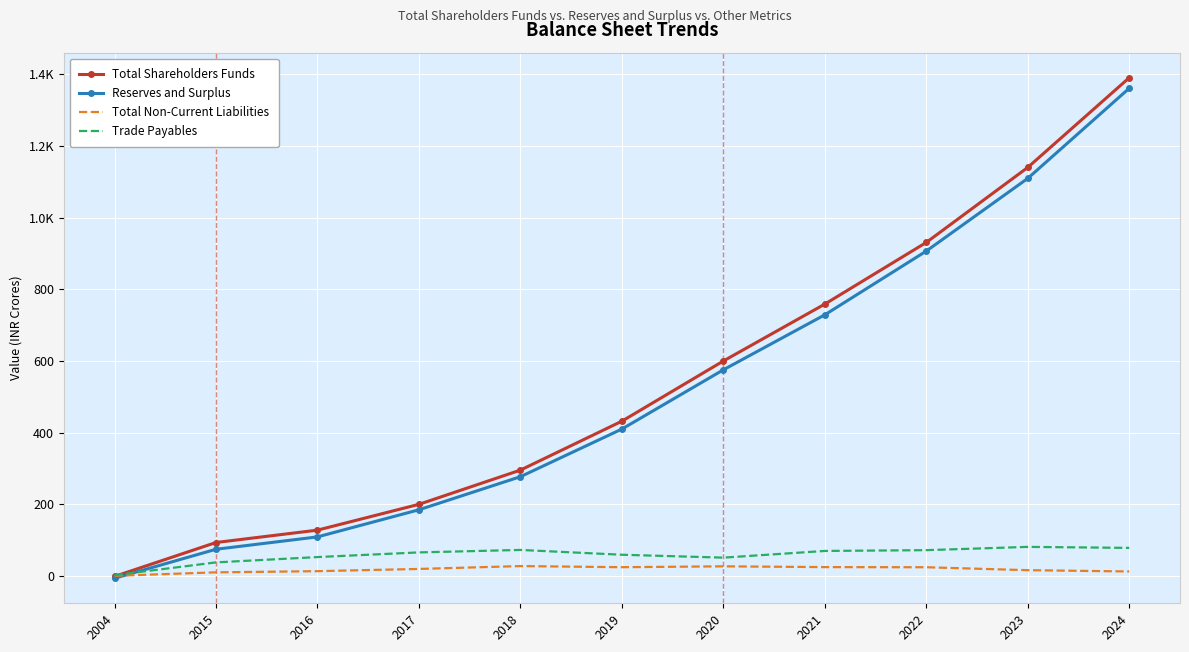

What are all the series names shown in the legend?

Total Shareholders Funds, Reserves and Surplus, Total Non-Current Liabilities, Trade Payables